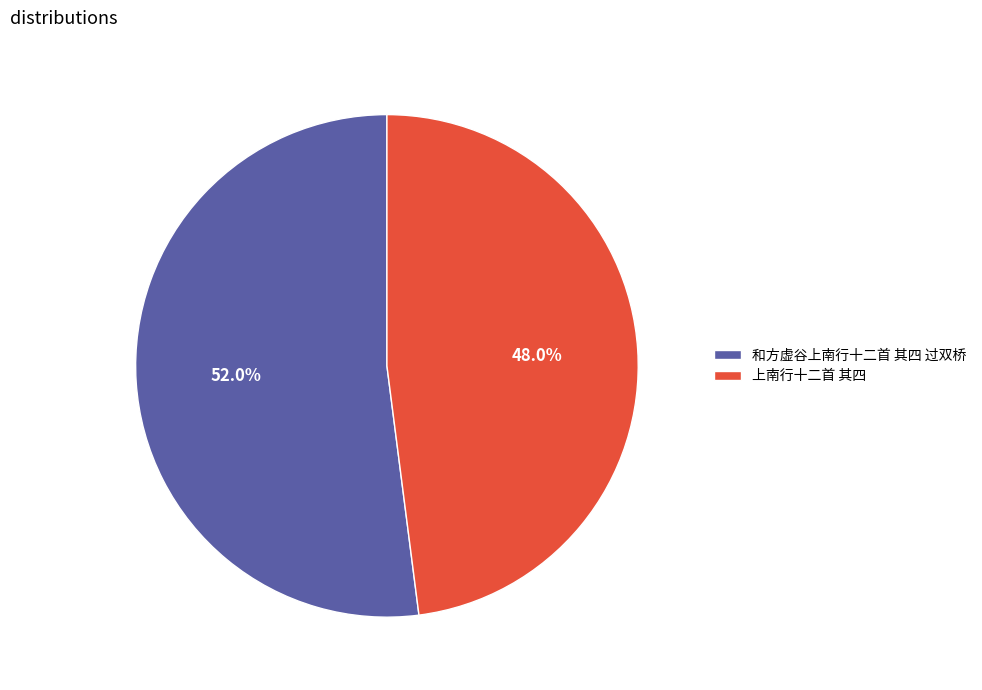

To the nearest percent, what is the difference between the 上南行十二首 其四 and 和方虚谷上南行十二首 其四 过双桥 slice percentages?

4%